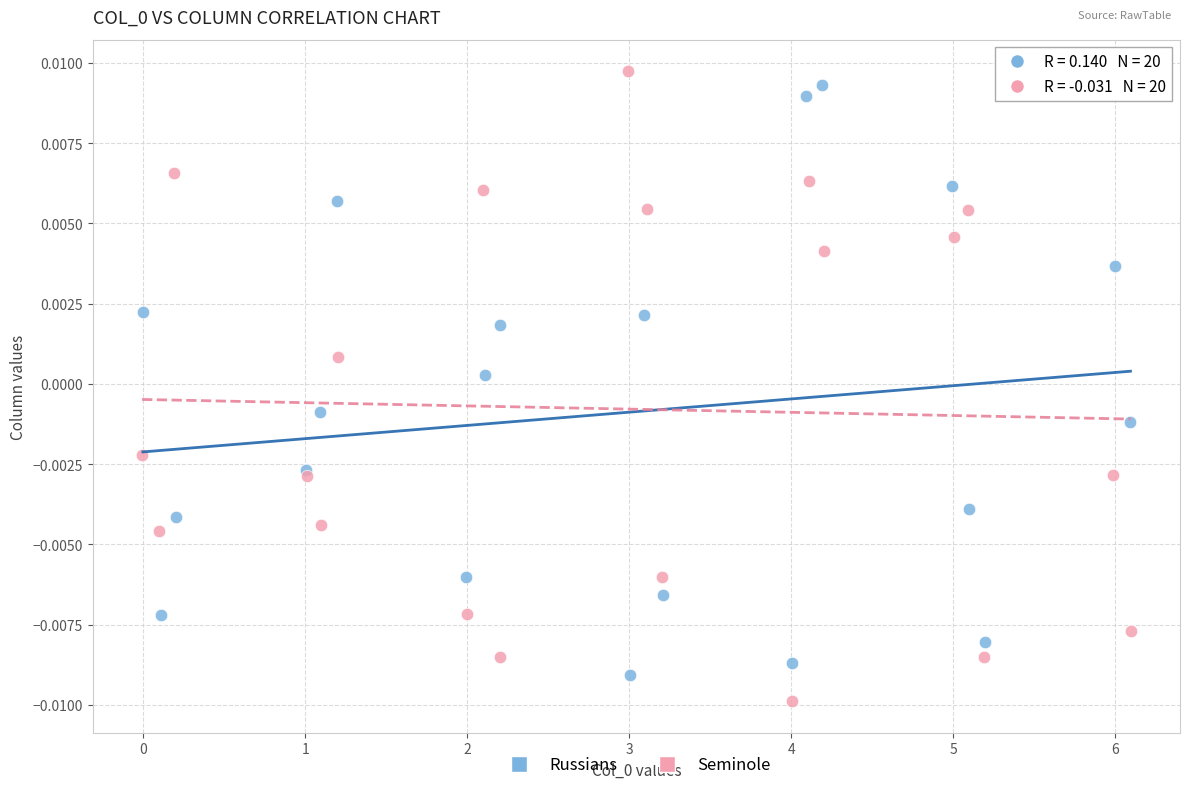

What are all the series names shown in the legend?

Russians, Seminole